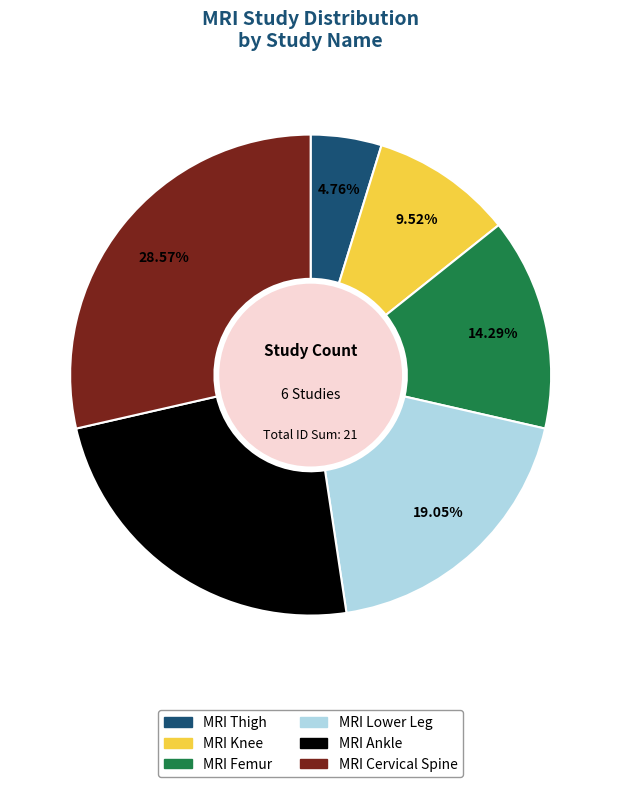

What is the total percentage of MRI Lower Leg and MRI Knee?

28.6%